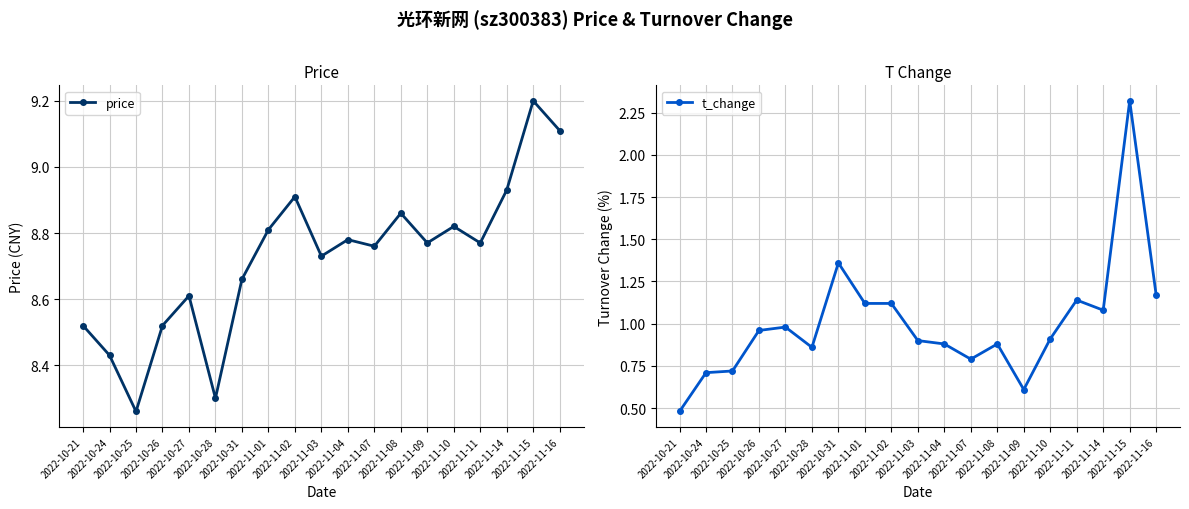

What is the difference between the second highest and minimum values in the t_change series?

0.9